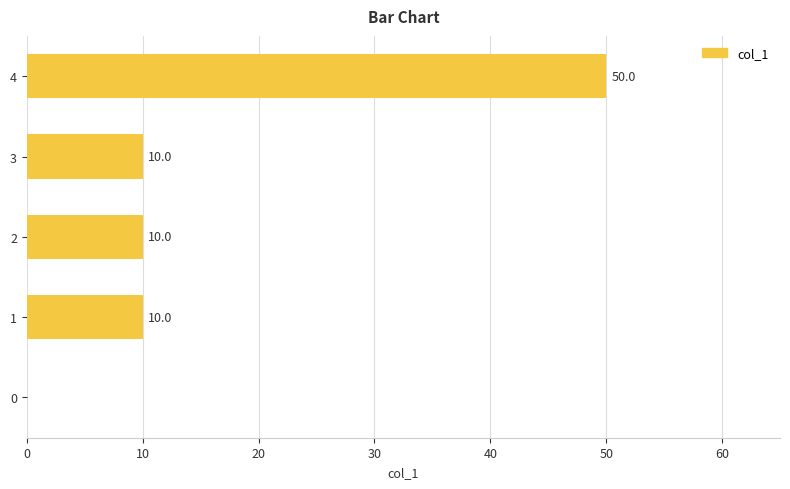

Approximately how many times larger is the value at 2 compared to 1?

1.0